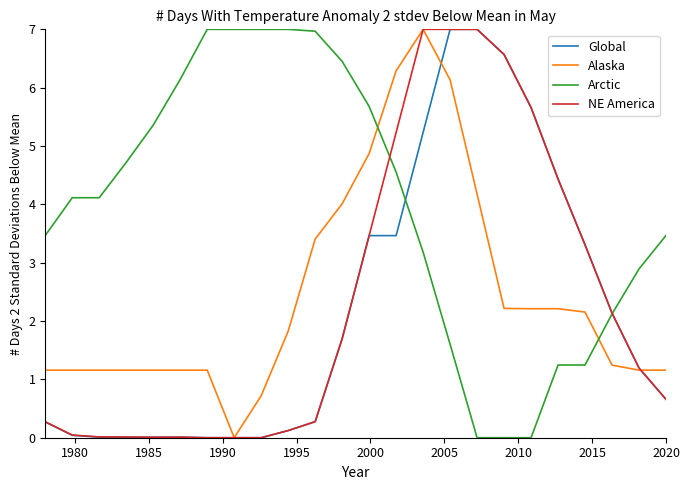

Which series has the largest total across all categories?

Arctic